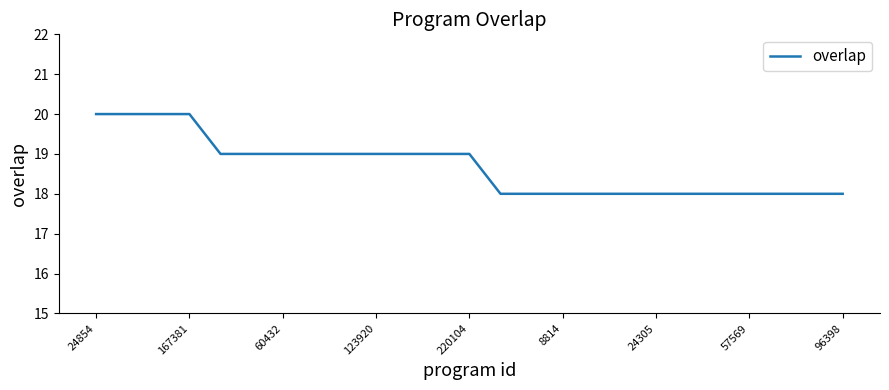

What is the greatest value displayed?

20